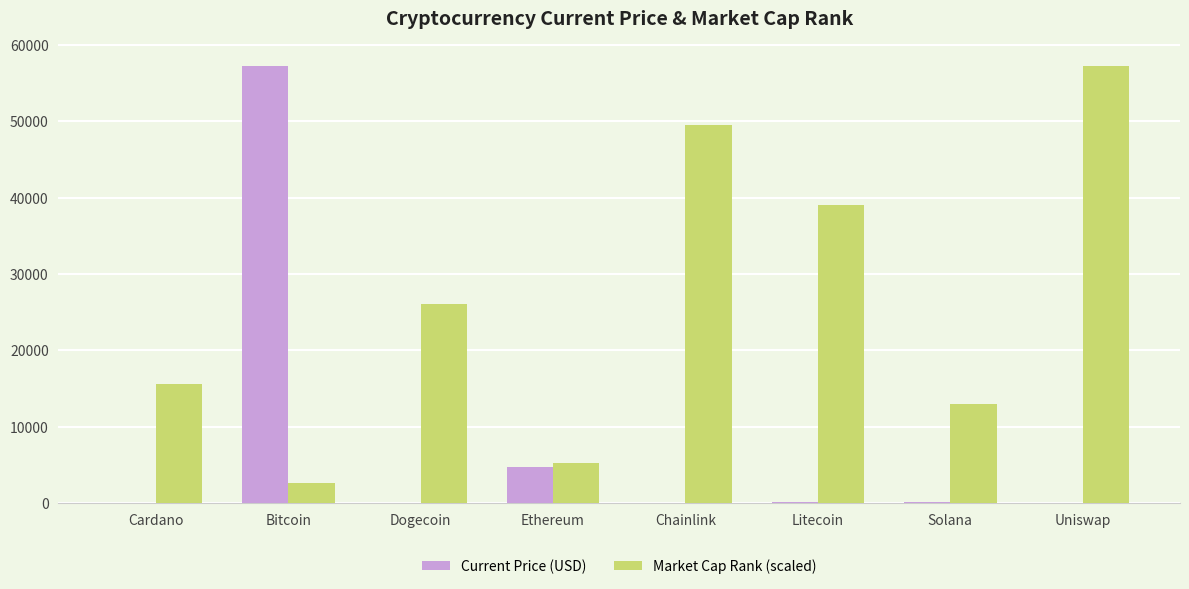

At which label does Current Price (USD) first exceed 211?

Bitcoin